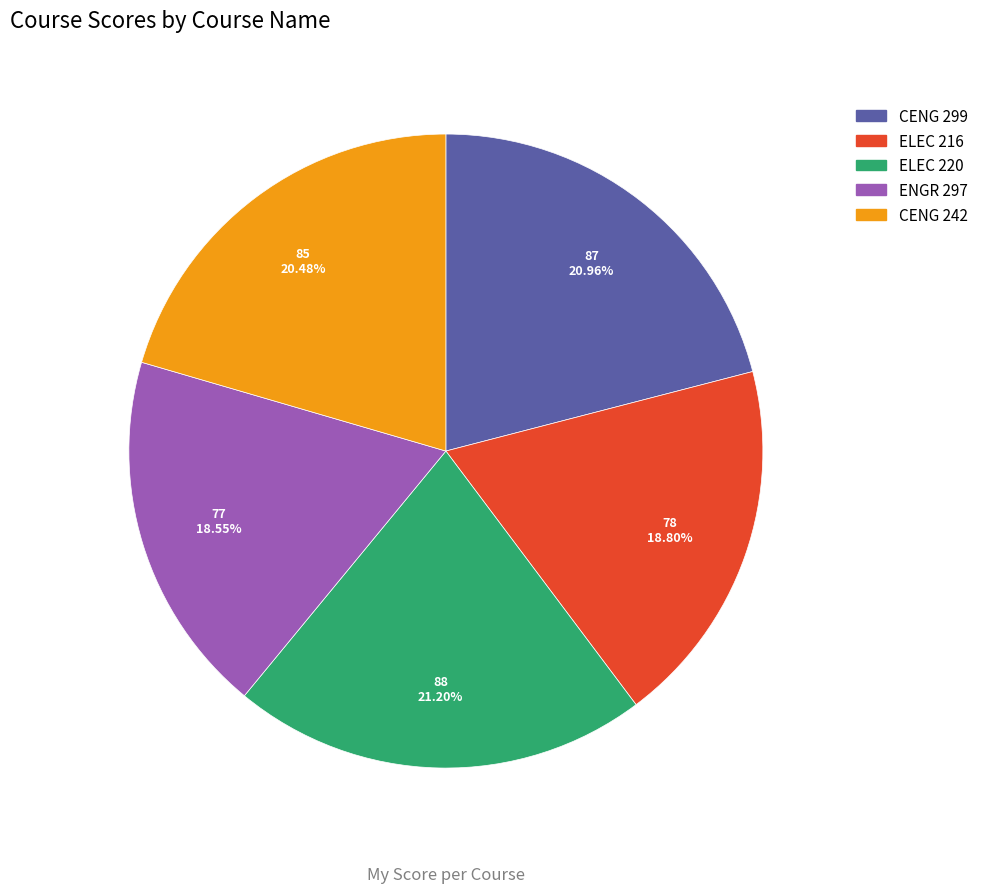

What portion of the pie excludes ELEC 216?

81.2%